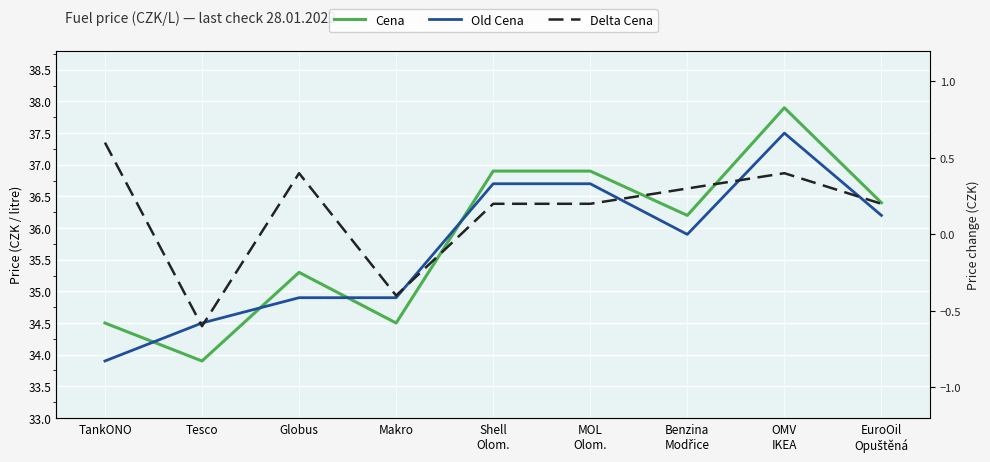

How many Delta Cena values are between 0 and 1?

7